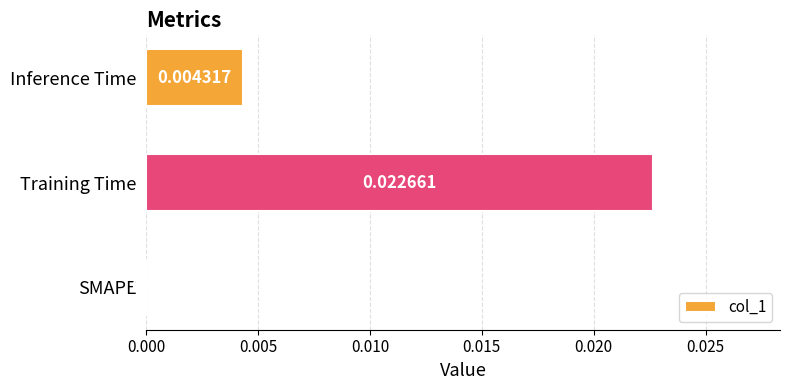

Count the number of values greater than 0.

2